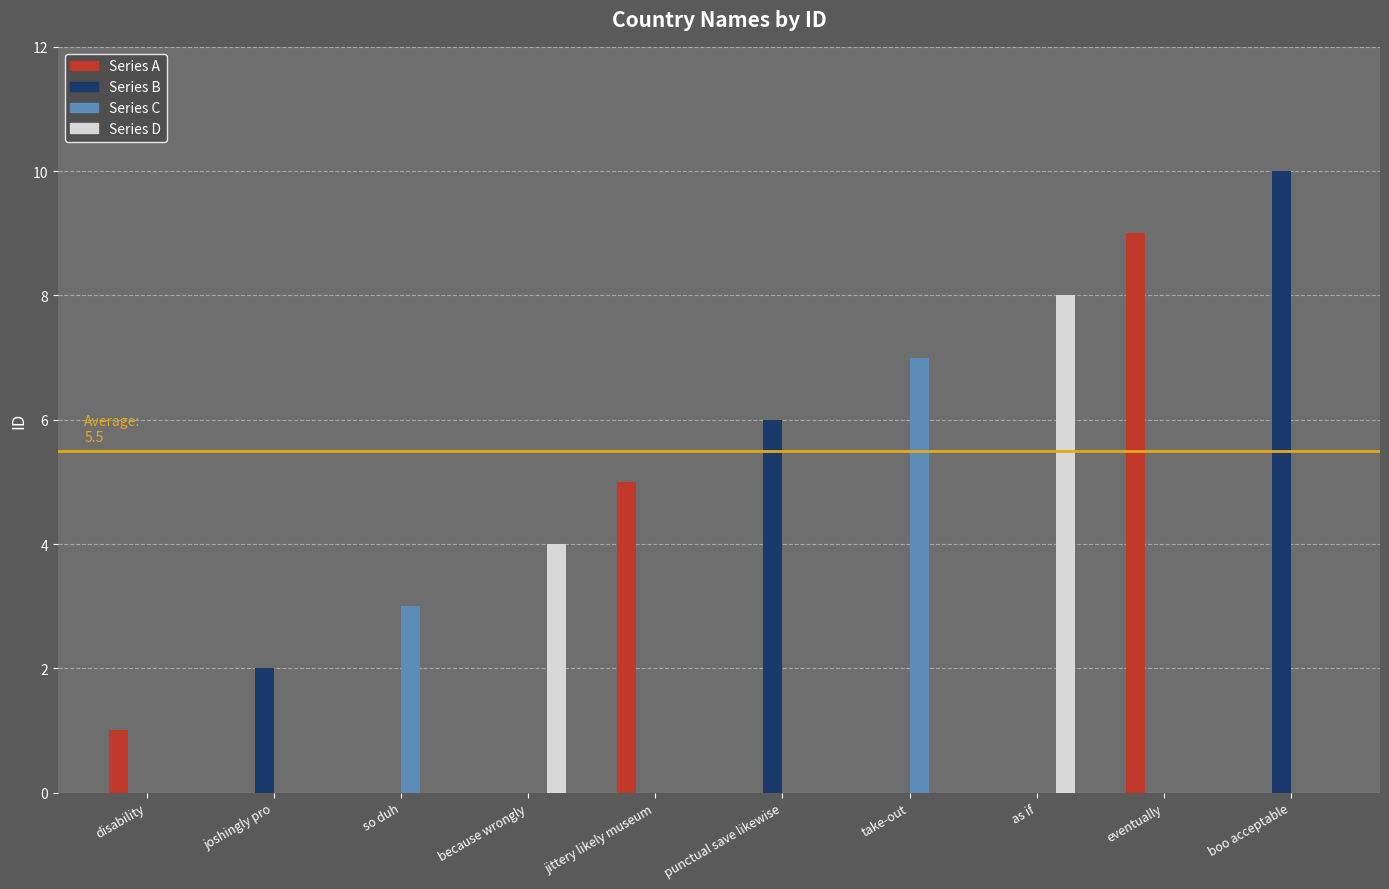

At which category is the sum across all series the highest?

boo acceptable